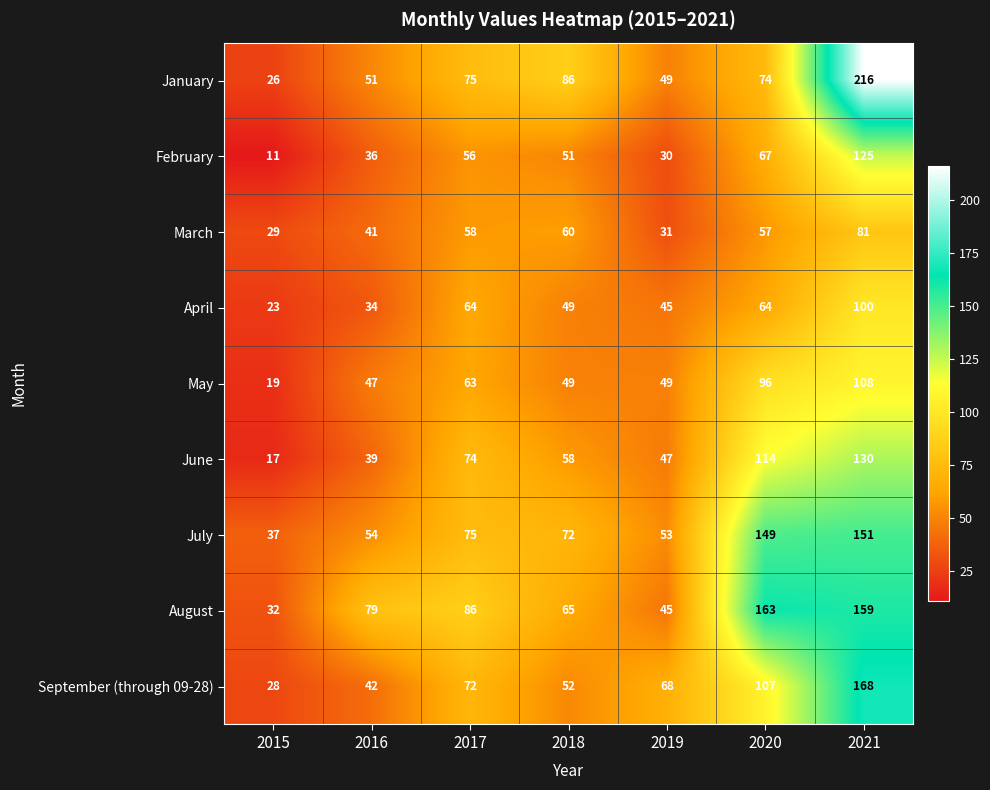

How many categories are shown in the chart?

7